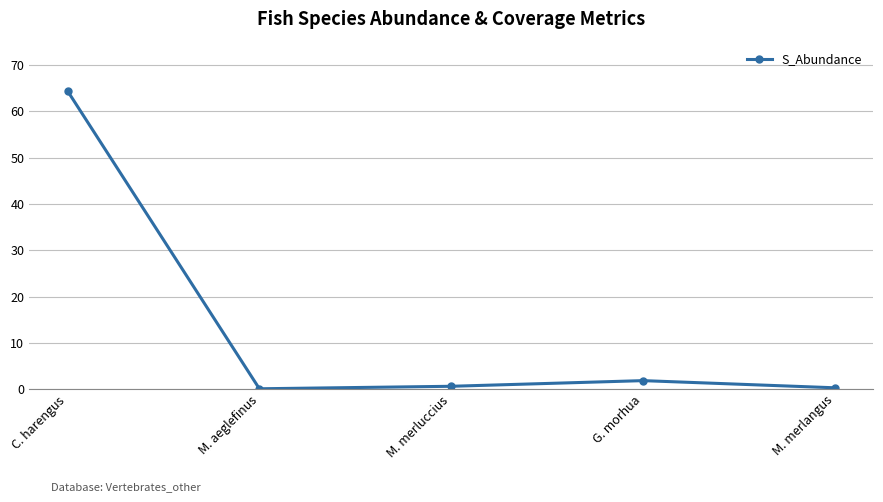

True or false: there are more than 2 points higher than both neighbors.

False